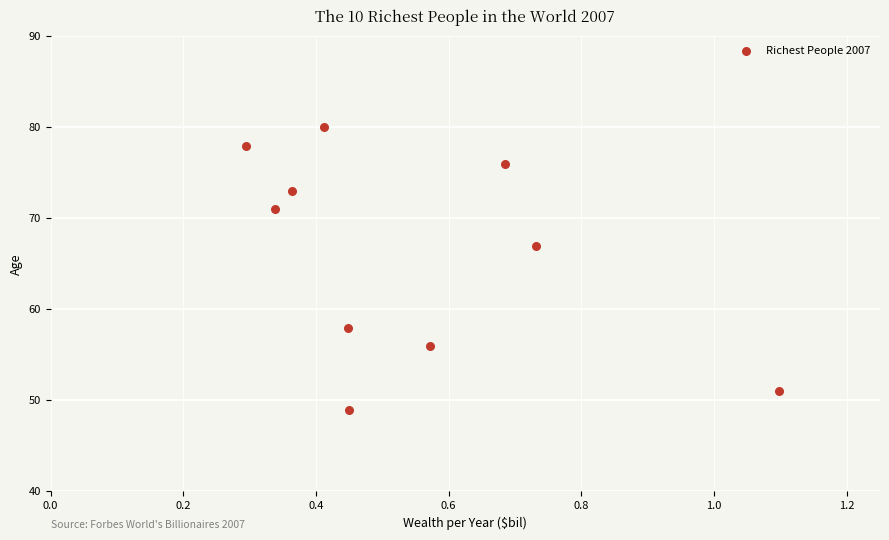

What Y value in the scatter plot is closest to 64?

67